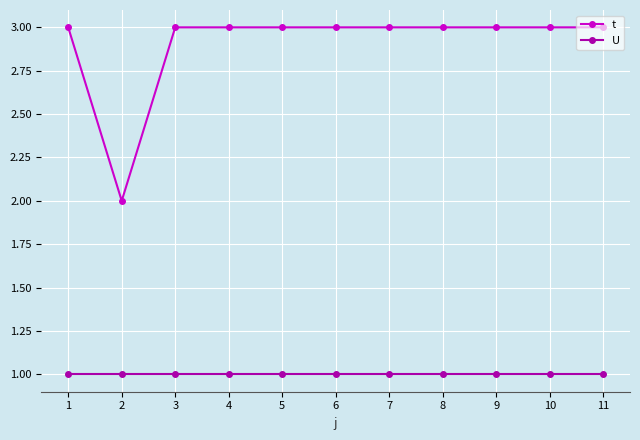

What is the value of the U point at the 5th from the left?

1